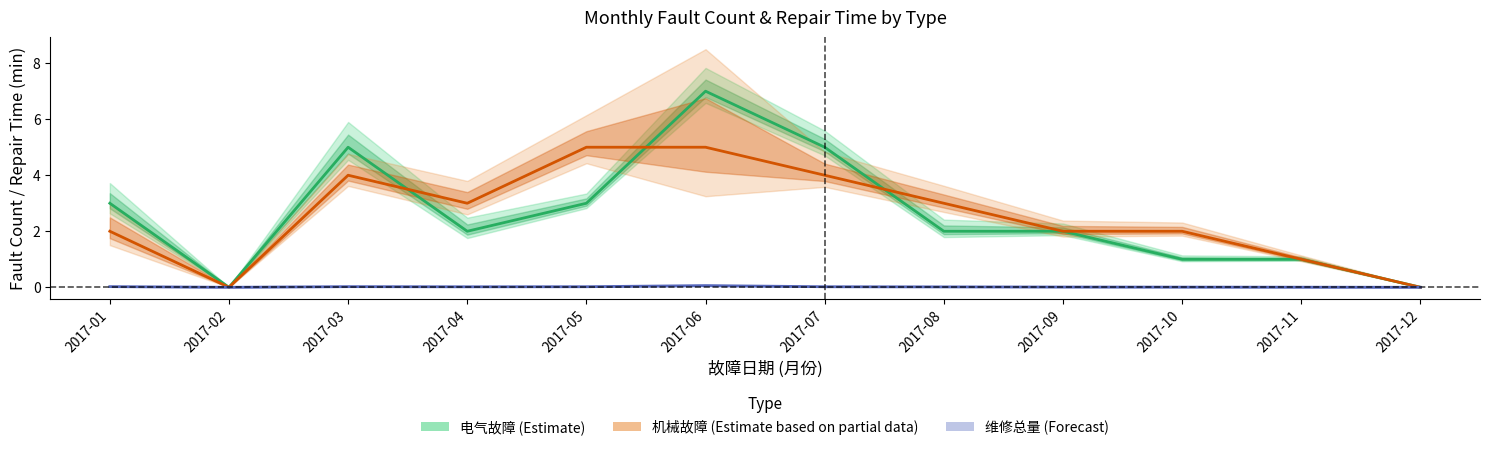

True or false: 电气故障 (Estimate) has a value of 2.0 at 2017-08.

True